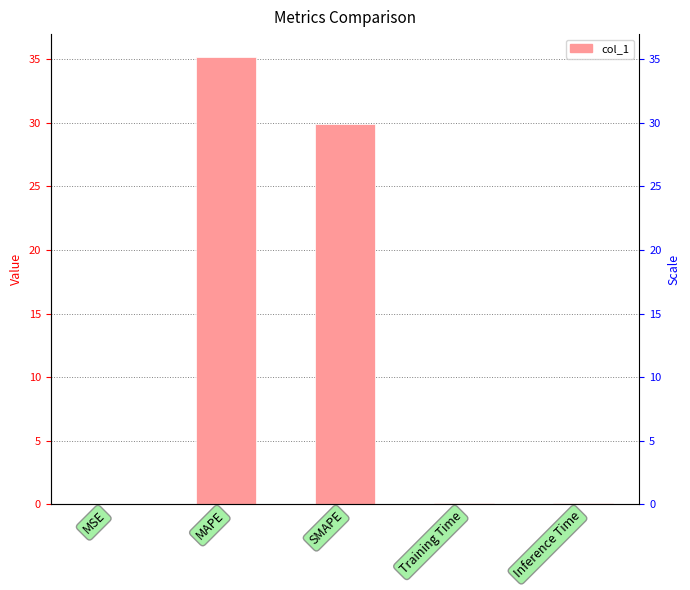

What is the maximum value shown in the chart?

35.2